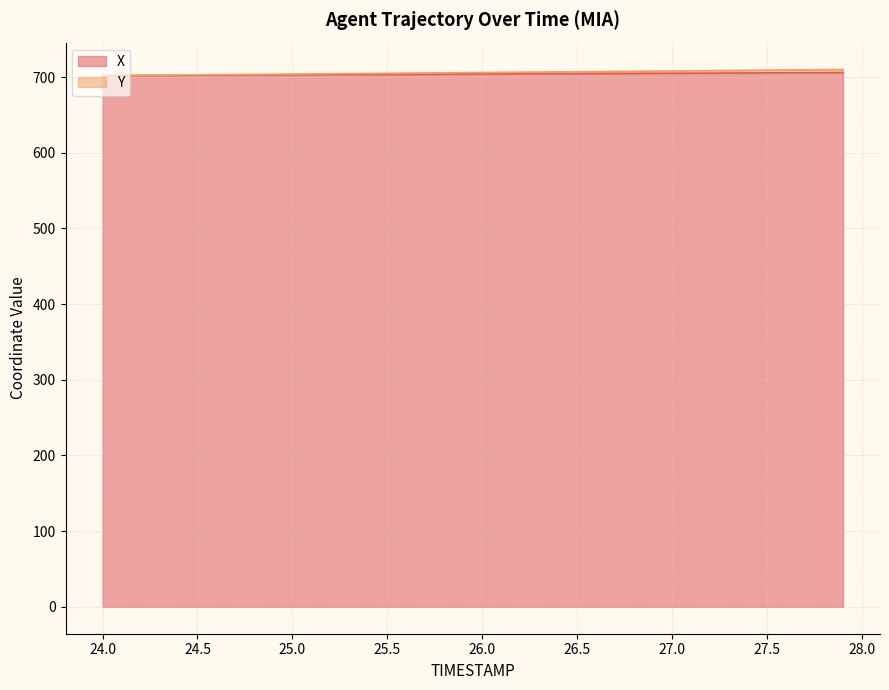

What position from the right is 25.1?

29